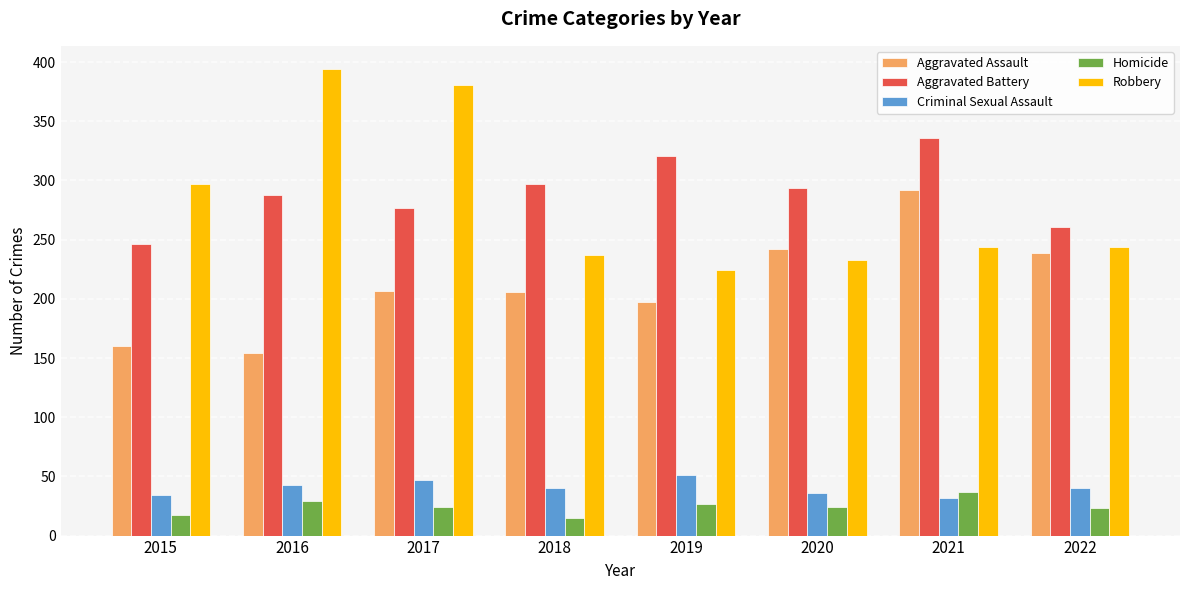

Does the chart contain stacked bars?

No